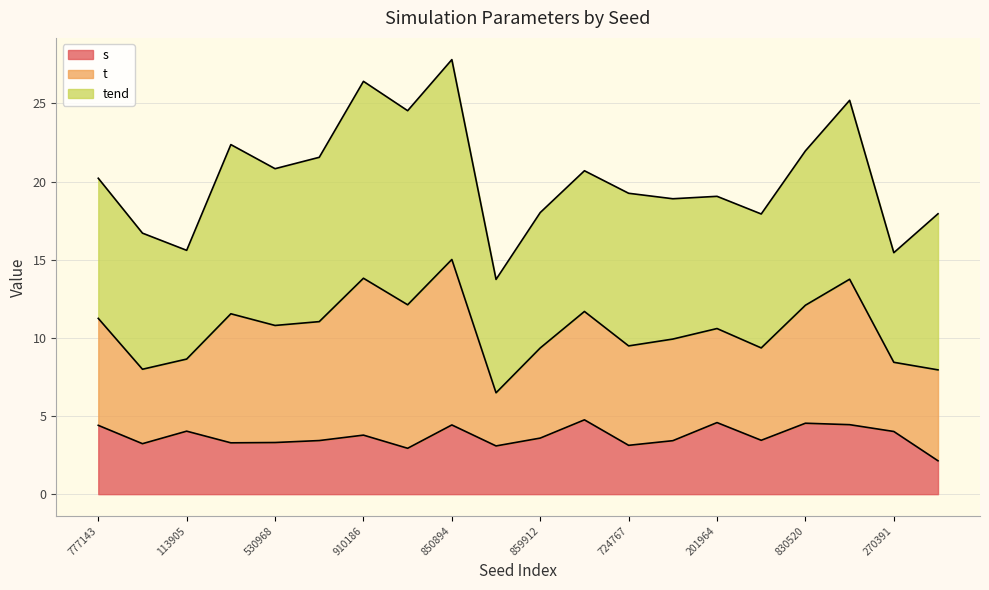

What is the total value across all series at 830520?

22.0